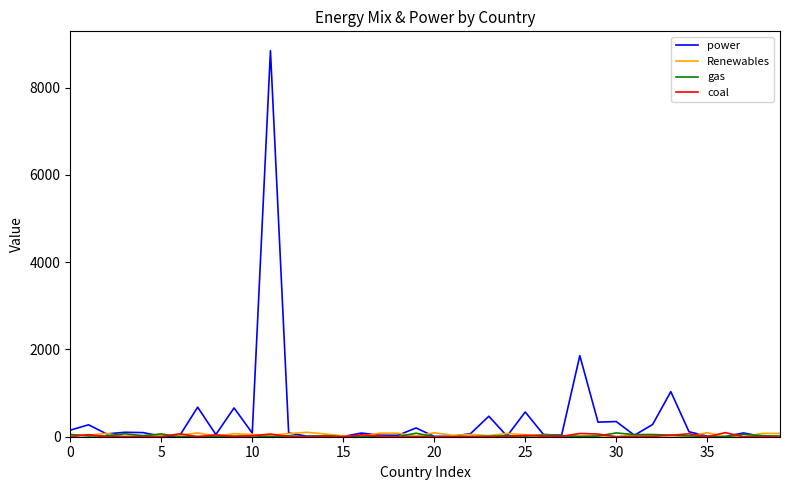

Which series has the widest spread of values?

power